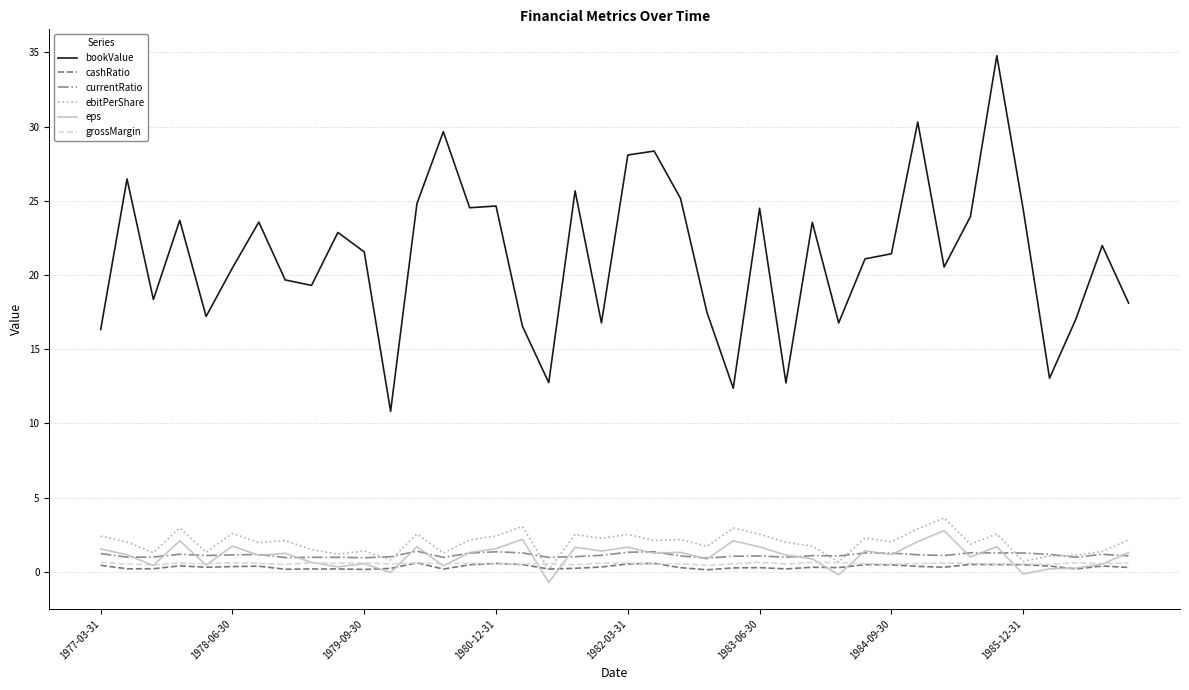

Which series has the widest spread of values?

bookValue